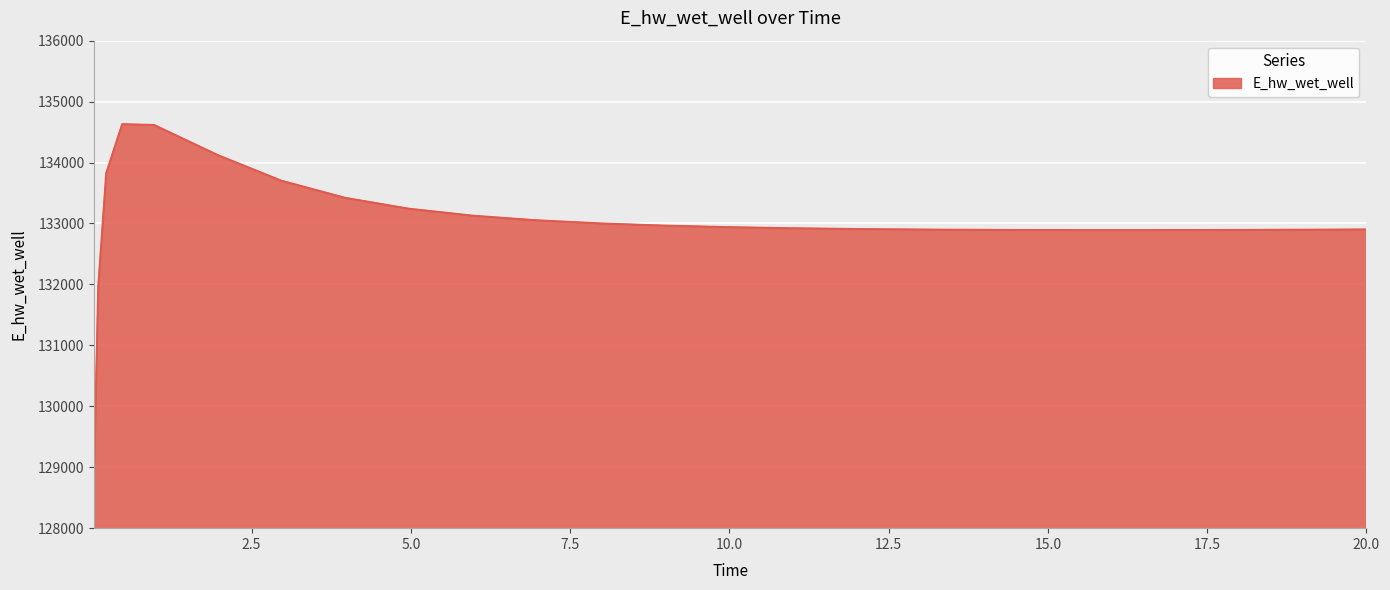

What is the difference between the maximum and minimum values?

5558.2